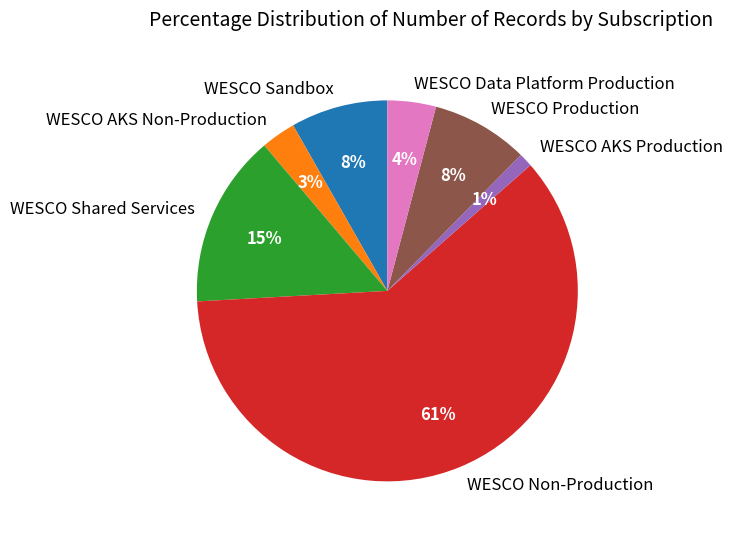

To the nearest percent, what portion does WESCO Sandbox represent?

8%